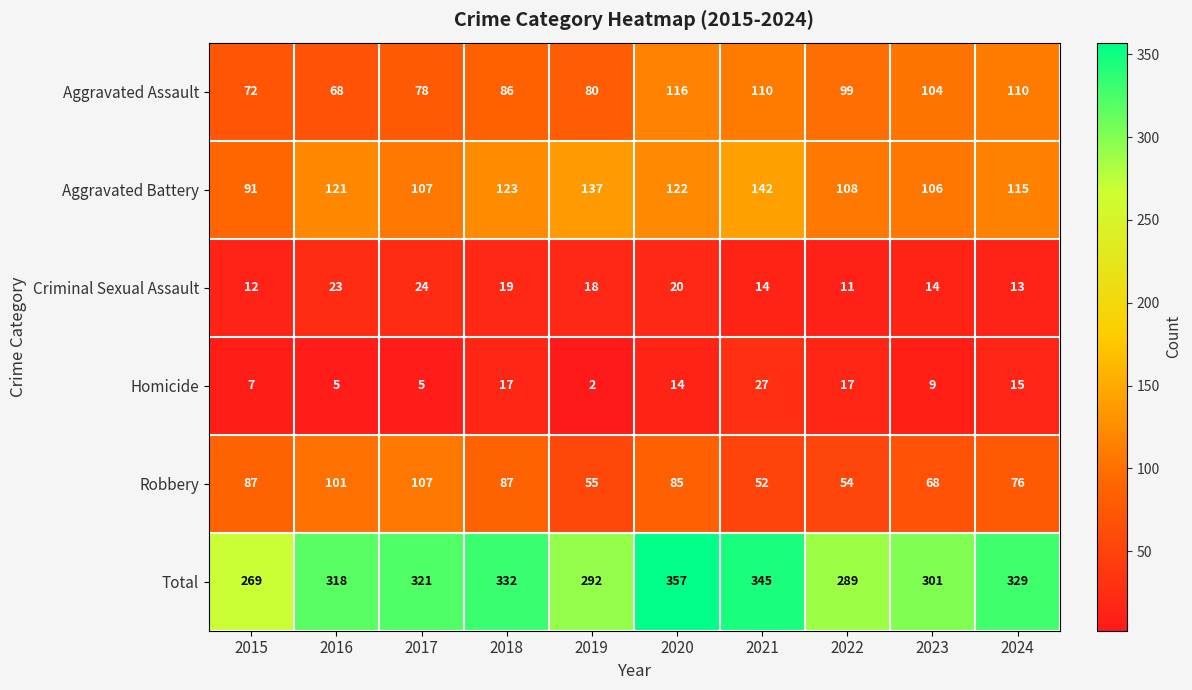

At how many categories does at least one series exceed 339?

2